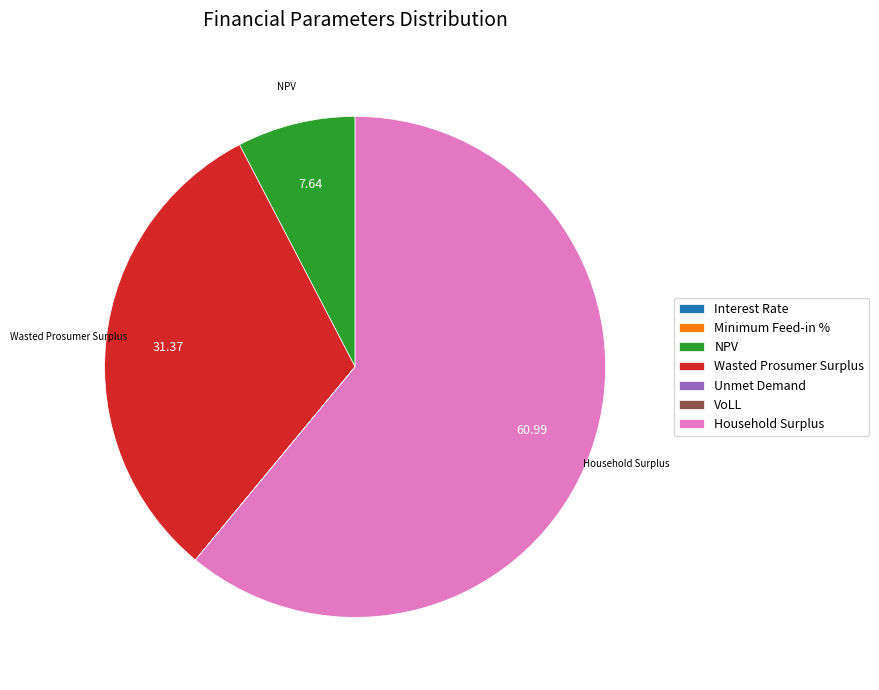

Combined, do NPV and Household Surplus account for over 50%?

Yes